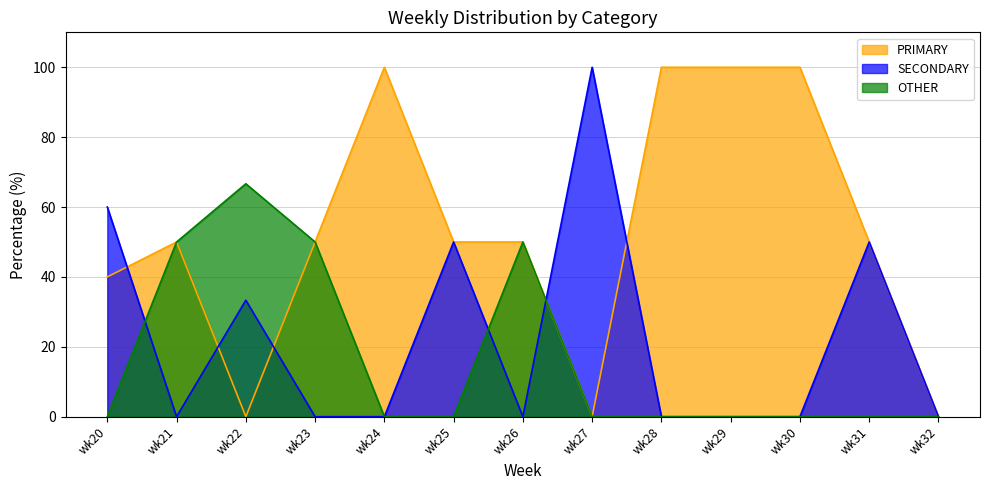

In SECONDARY, how many points are higher than both neighbors (excluding endpoints)?

4